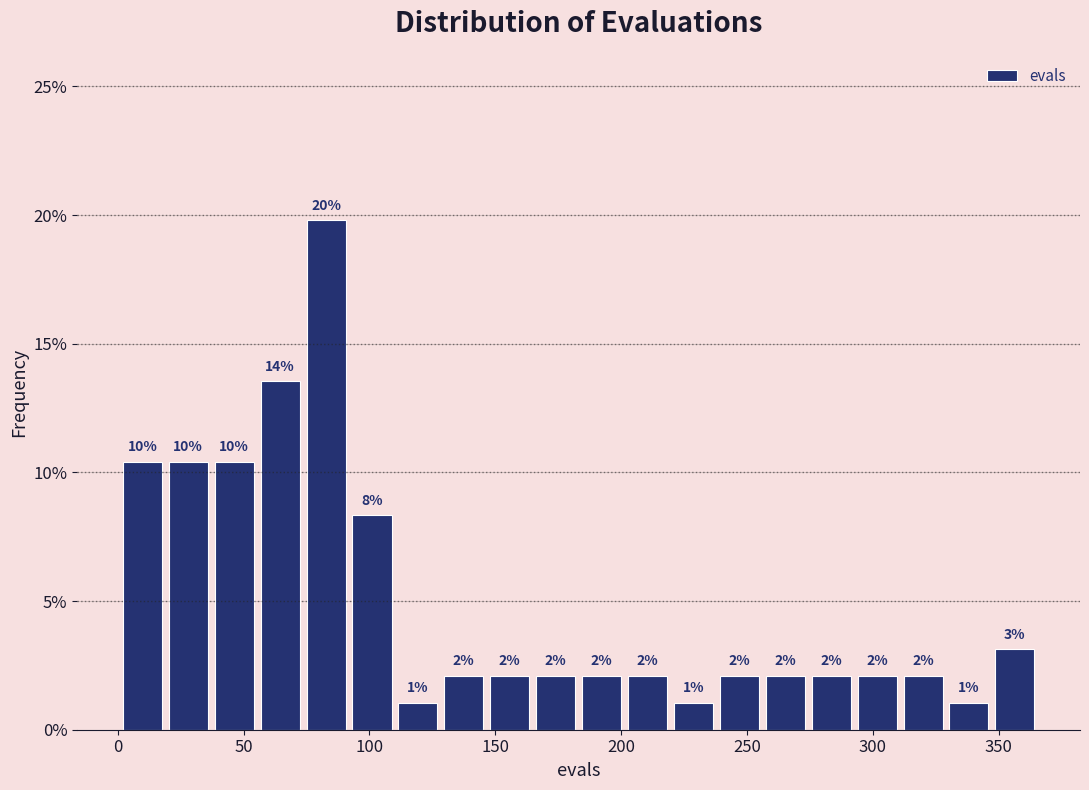

Read against the x-axis, roughly where is the centre of the tallest bar?

85